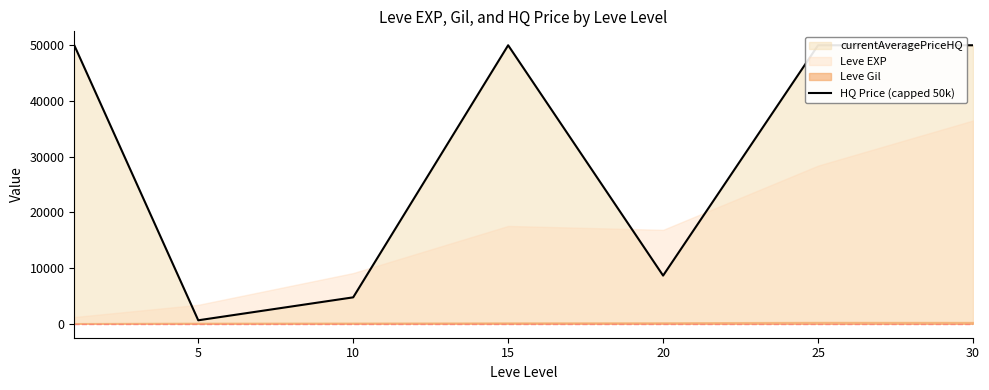

True or false: the data shows 34049.3 at 25.

False